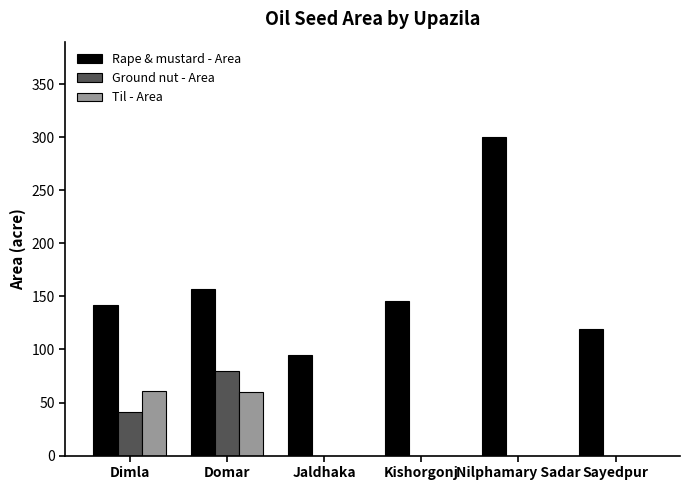

Count the Ground nut - Area values in the range 0 to 41.

5